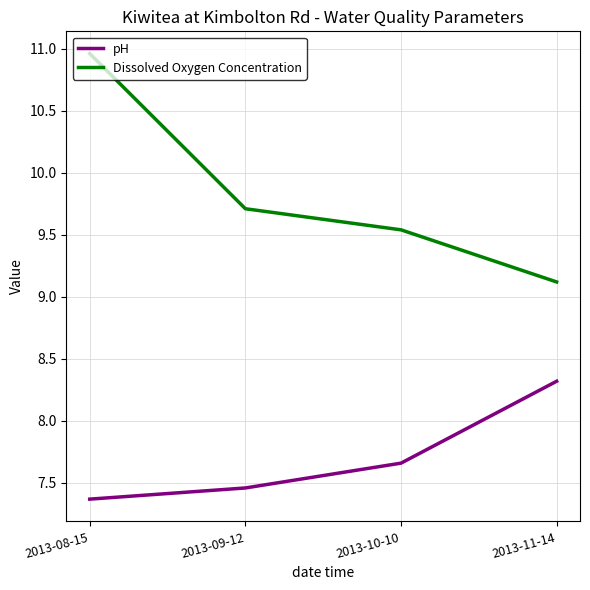

What position from the right is 2013-09-12?

3